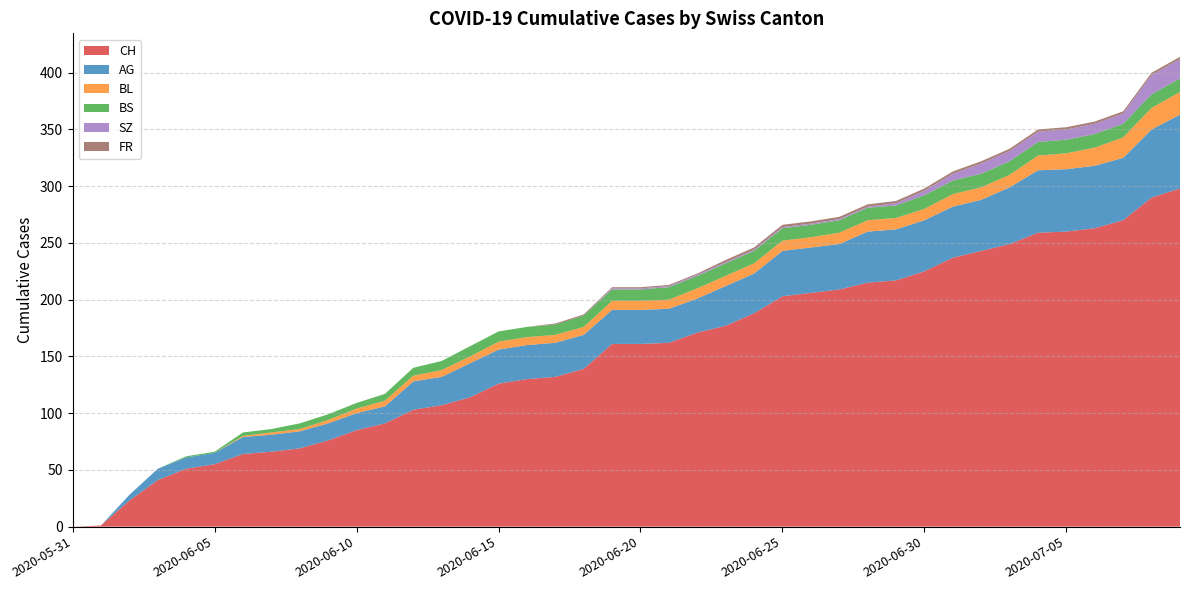

Reading left to right, extract all data points from this chart.

CH: 2020-05-31=0	2020-06-01=1	2020-06-02=23	2020-06-03=41	2020-06-04=51	2020-06-05=55	2020-06-06=64	2020-06-07=66	2020-06-08=69	2020-06-09=76	2020-06-10=85	2020-06-11=91	2020-06-12=103	2020-06-13=107	2020-06-14=114	2020-06-15=126	2020-06-16=130	2020-06-17=132	2020-06-18=139	2020-06-19=161	2020-06-20=161	2020-06-21=162	2020-06-22=171	2020-06-23=177	2020-06-24=188	2020-06-25=203	2020-06-26=206	2020-06-27=209	2020-06-28=215	2020-06-29=217	2020-06-30=225	2020-07-01=237	2020-07-02=243	2020-07-03=249	2020-07-04=259	2020-07-05=260	2020-07-06=263	2020-07-07=270	2020-07-08=290	2020-07-09=298
AG: 2020-05-31=0	2020-06-01=0	2020-06-02=5	2020-06-03=10	2020-06-04=10	2020-06-05=10	2020-06-06=15	2020-06-07=15	2020-06-08=15	2020-06-09=15	2020-06-10=15	2020-06-11=15	2020-06-12=25	2020-06-13=25	2020-06-14=30	2020-06-15=30	2020-06-16=30	2020-06-17=30	2020-06-18=30	2020-06-19=30	2020-06-20=30	2020-06-21=30	2020-06-22=30	2020-06-23=35	2020-06-24=35	2020-06-25=40	2020-06-26=40	2020-06-27=40	2020-06-28=45	2020-06-29=45	2020-06-30=45	2020-07-01=45	2020-07-02=45	2020-07-03=50	2020-07-04=55	2020-07-05=55	2020-07-06=55	2020-07-07=55	2020-07-08=60	2020-07-09=65
BL: 2020-05-31=0	2020-06-01=0	2020-06-02=0	2020-06-03=0	2020-06-04=0	2020-06-05=0	2020-06-06=1	2020-06-07=2	2020-06-08=2	2020-06-09=3	2020-06-10=4	2020-06-11=5	2020-06-12=5	2020-06-13=6	2020-06-14=6	2020-06-15=7	2020-06-16=7	2020-06-17=7	2020-06-18=7	2020-06-19=8	2020-06-20=8	2020-06-21=8	2020-06-22=9	2020-06-23=9	2020-06-24=9	2020-06-25=9	2020-06-26=9	2020-06-27=10	2020-06-28=10	2020-06-29=10	2020-06-30=10	2020-07-01=11	2020-07-02=11	2020-07-03=11	2020-07-04=13	2020-07-05=14	2020-07-06=16	2020-07-07=18	2020-07-08=19	2020-07-09=20
BS: 2020-05-31=0	2020-06-01=0	2020-06-02=0	2020-06-03=0	2020-06-04=1	2020-06-05=1	2020-06-06=3	2020-06-07=3	2020-06-08=5	2020-06-09=5	2020-06-10=5	2020-06-11=6	2020-06-12=7	2020-06-13=8	2020-06-14=9	2020-06-15=9	2020-06-16=9	2020-06-17=9	2020-06-18=10	2020-06-19=10	2020-06-20=10	2020-06-21=11	2020-06-22=11	2020-06-23=11	2020-06-24=11	2020-06-25=11	2020-06-26=11	2020-06-27=11	2020-06-28=11	2020-06-29=11	2020-06-30=12	2020-07-01=12	2020-07-02=12	2020-07-03=12	2020-07-04=12	2020-07-05=12	2020-07-06=12	2020-07-07=12	2020-07-08=12	2020-07-09=12
SZ: 2020-05-31=0	2020-06-01=0	2020-06-02=0	2020-06-03=0	2020-06-04=0	2020-06-05=0	2020-06-06=0	2020-06-07=0	2020-06-08=0	2020-06-09=0	2020-06-10=0	2020-06-11=0	2020-06-12=0	2020-06-13=0	2020-06-14=0	2020-06-15=0	2020-06-16=0	2020-06-17=0	2020-06-18=0	2020-06-19=1	2020-06-20=1	2020-06-21=1	2020-06-22=1	2020-06-23=1	2020-06-24=1	2020-06-25=1	2020-06-26=1	2020-06-27=1	2020-06-28=1	2020-06-29=2	2020-06-30=4	2020-07-01=6	2020-07-02=9	2020-07-03=9	2020-07-04=9	2020-07-05=9	2020-07-06=9	2020-07-07=9	2020-07-08=17	2020-07-09=17
FR: 2020-05-31=0	2020-06-01=0	2020-06-02=0	2020-06-03=0	2020-06-04=0	2020-06-05=0	2020-06-06=0	2020-06-07=0	2020-06-08=0	2020-06-09=0	2020-06-10=0	2020-06-11=0	2020-06-12=0	2020-06-13=0	2020-06-14=0	2020-06-15=0	2020-06-16=0	2020-06-17=1	2020-06-18=1	2020-06-19=1	2020-06-20=1	2020-06-21=1	2020-06-22=1	2020-06-23=2	2020-06-24=2	2020-06-25=2	2020-06-26=2	2020-06-27=2	2020-06-28=2	2020-06-29=2	2020-06-30=2	2020-07-01=2	2020-07-02=2	2020-07-03=2	2020-07-04=2	2020-07-05=2	2020-07-06=2	2020-07-07=2	2020-07-08=2	2020-07-09=2